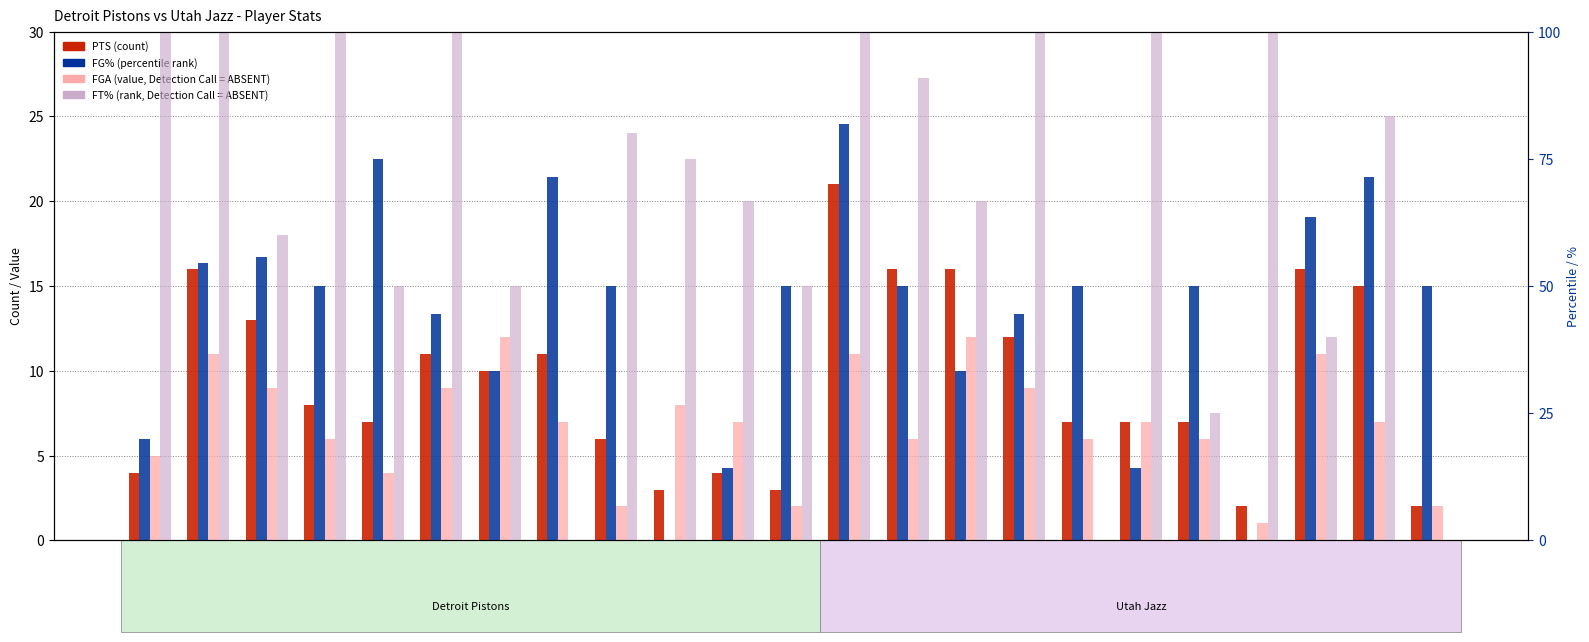

Is the value of FG% (percentile) at stockjo01 greater than the value of FGA (value, absent) at bondwa01?

Yes